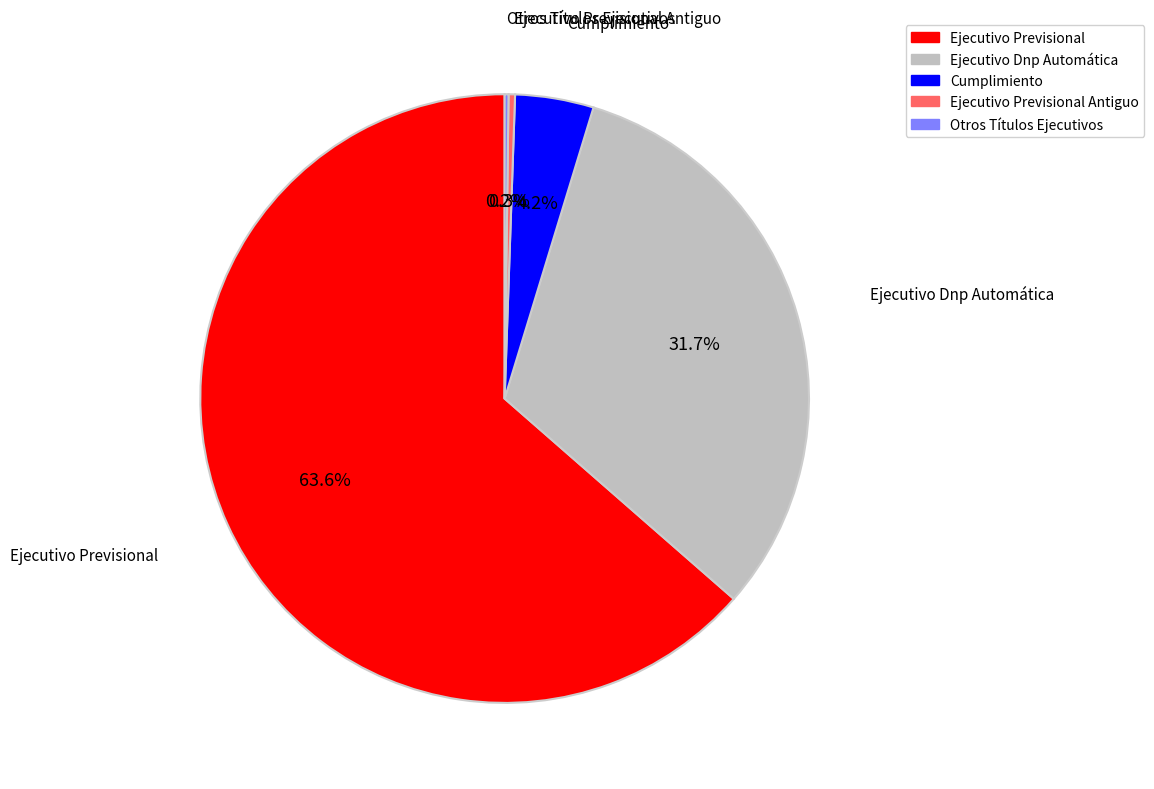

To the nearest percent, what is the difference between the largest and smallest slice percentages?

63%